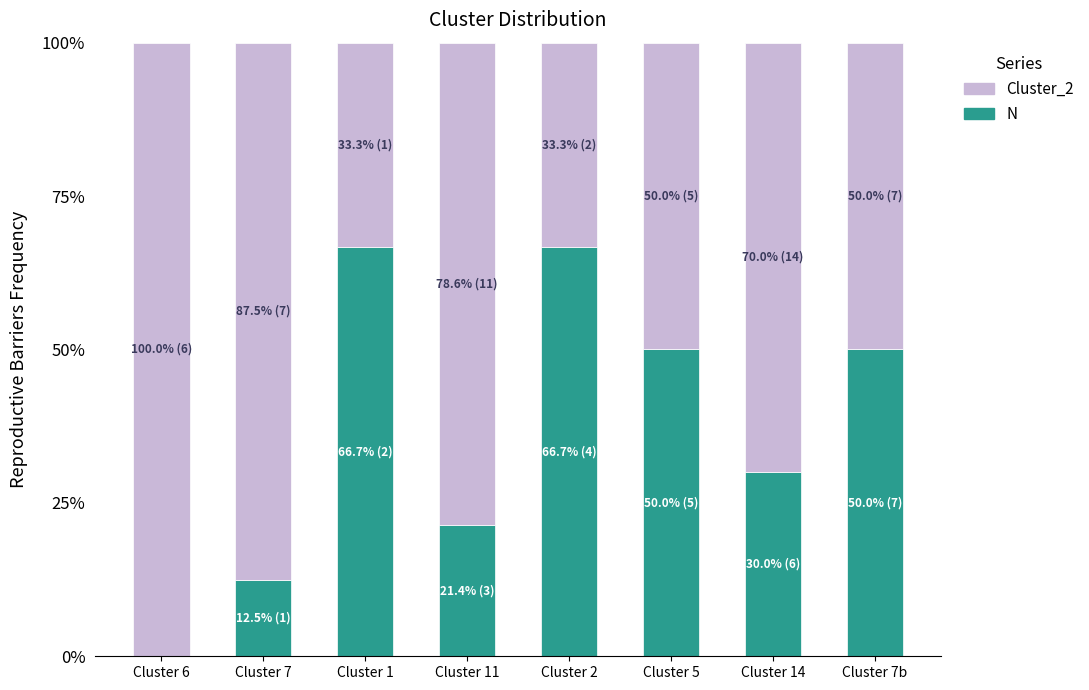

What is the total value across all series at Cluster 2?

100.0